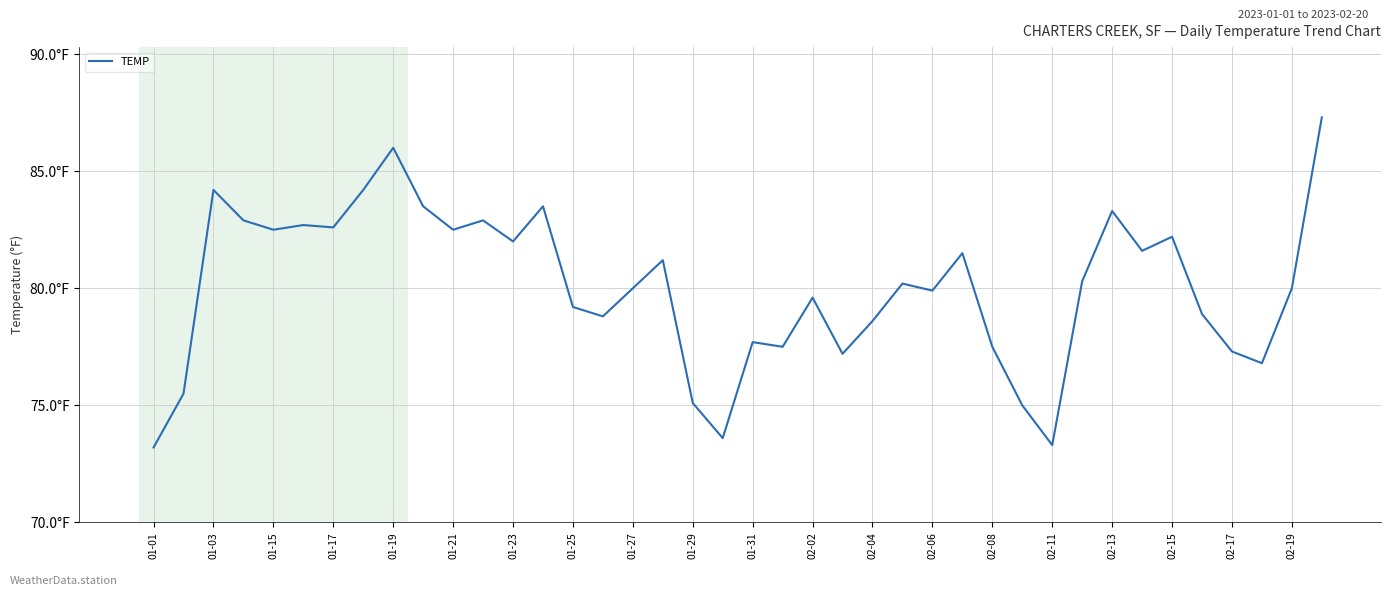

Does the chart display data point markers on the line(s)?

No